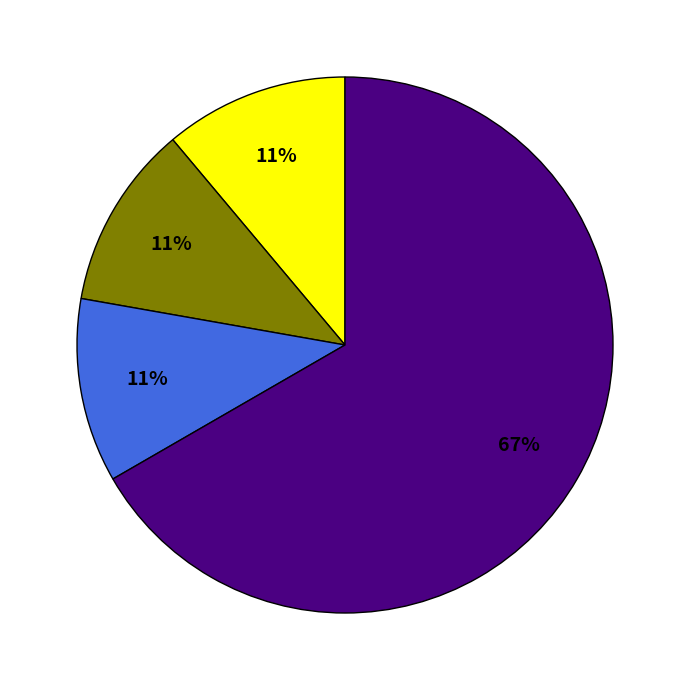

Is there any slice that represents more than half of the pie?

Yes